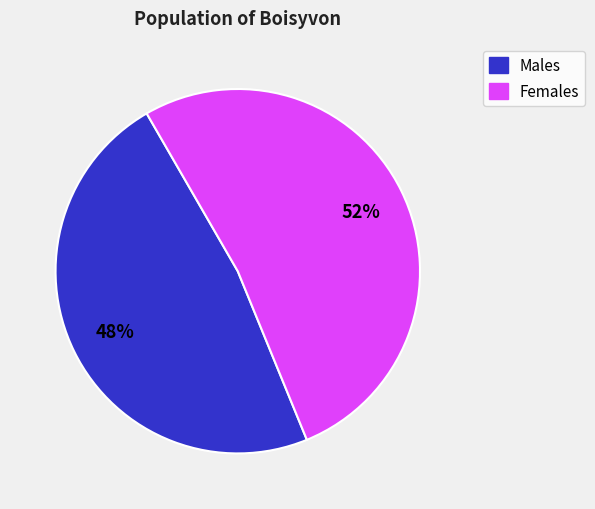

To the nearest percent, what is the difference between the largest and smallest slice percentages?

4%